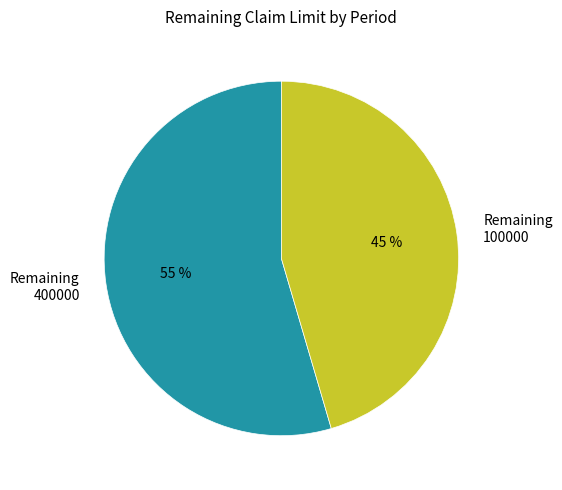

Count the number of slices in the pie.

2